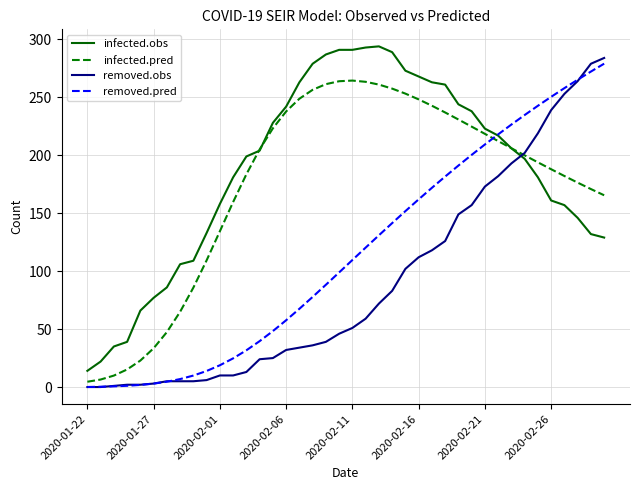

Which series ends up on top after the final intersection of removed.obs and infected.obs?

removed.obs